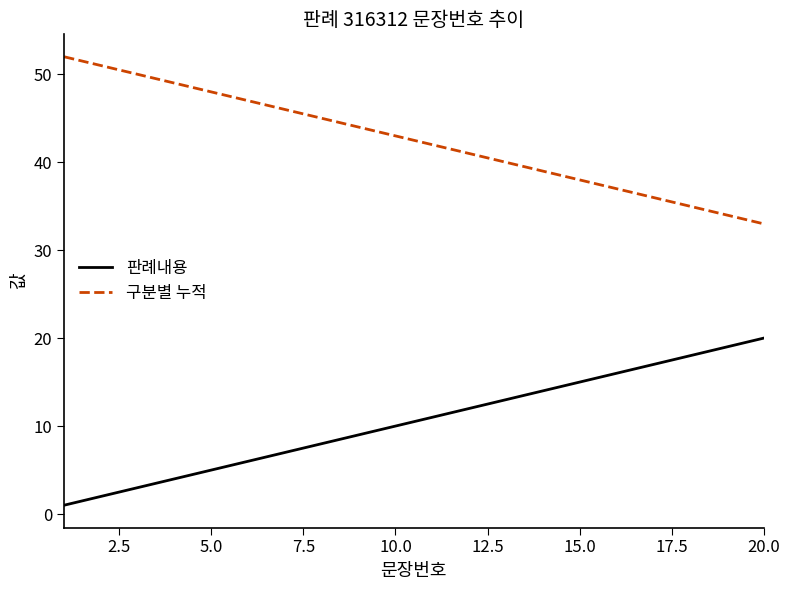

True or false: 구분별 누적 and 판례내용 intersect in this chart.

False